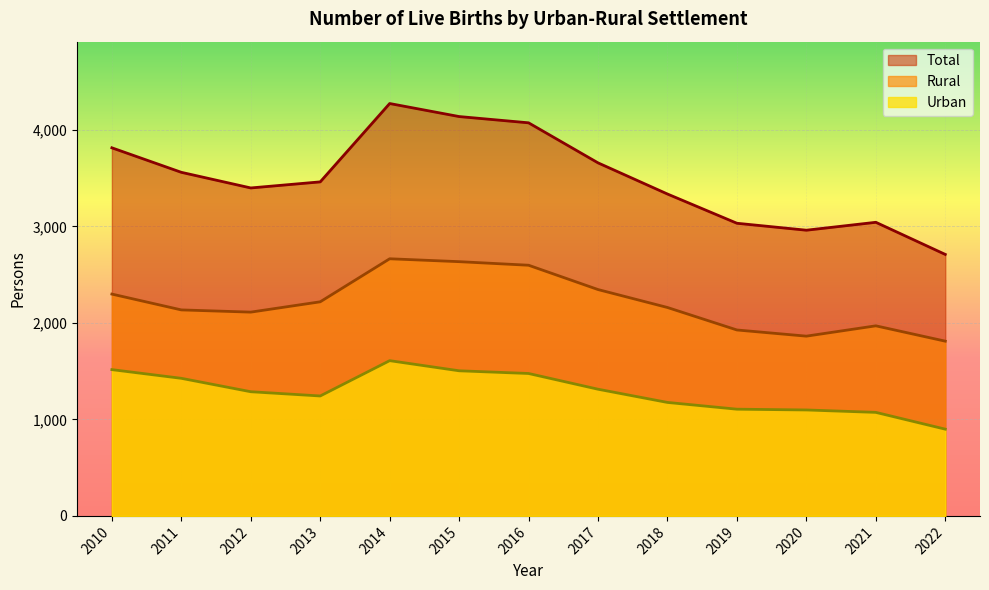

Reading right to left, extract all data points from this chart.

Total: 2710	3043	2961	3033	3336	3659	4074	4139	4274	3462	3399	3561	3815
Urban: 899	1073	1098	1106	1176	1313	1476	1504	1609	1243	1287	1426	1516
Rural: 1811	1970	1863	1927	2160	2346	2598	2635	2665	2219	2112	2135	2299